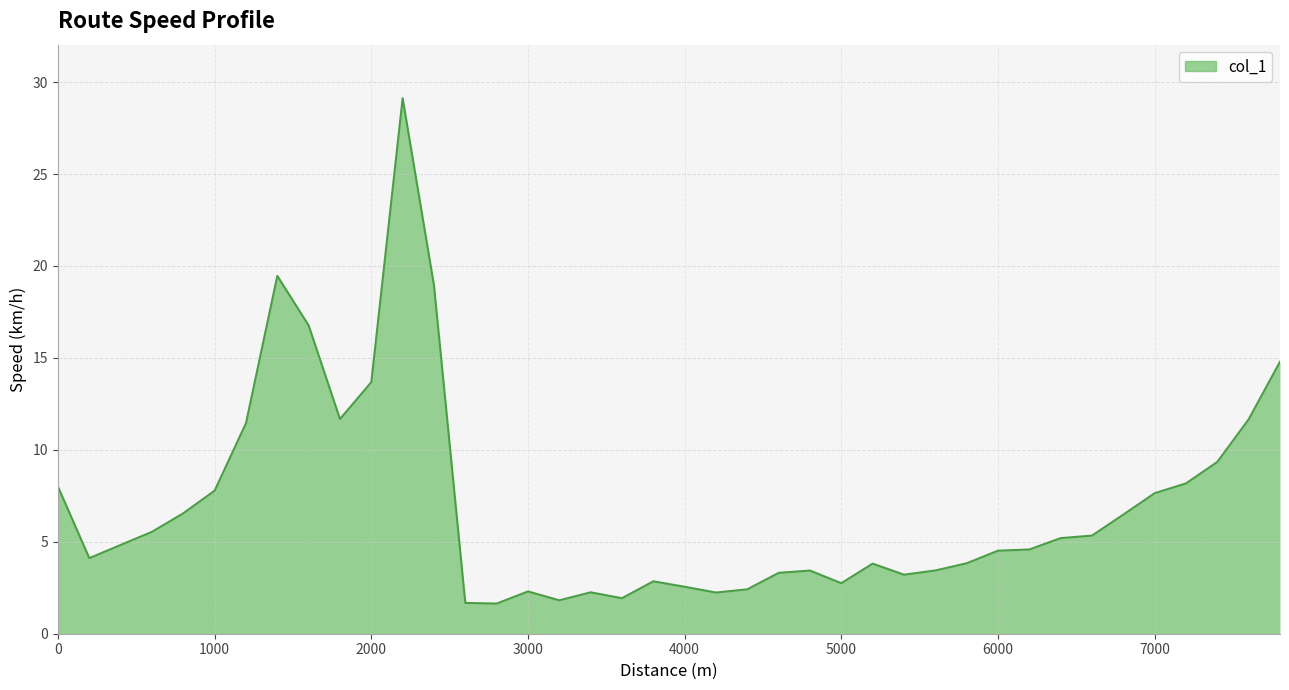

What is the difference between the maximum and minimum values?

27.5